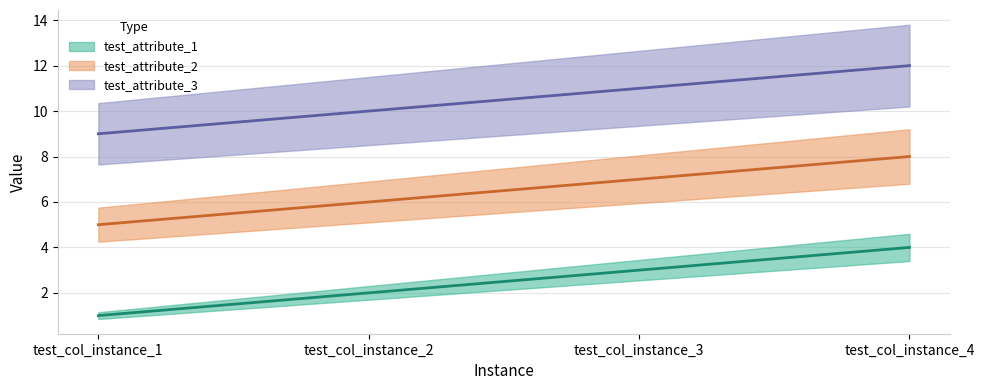

What is the total value across all series at test_col_instance_4?

24